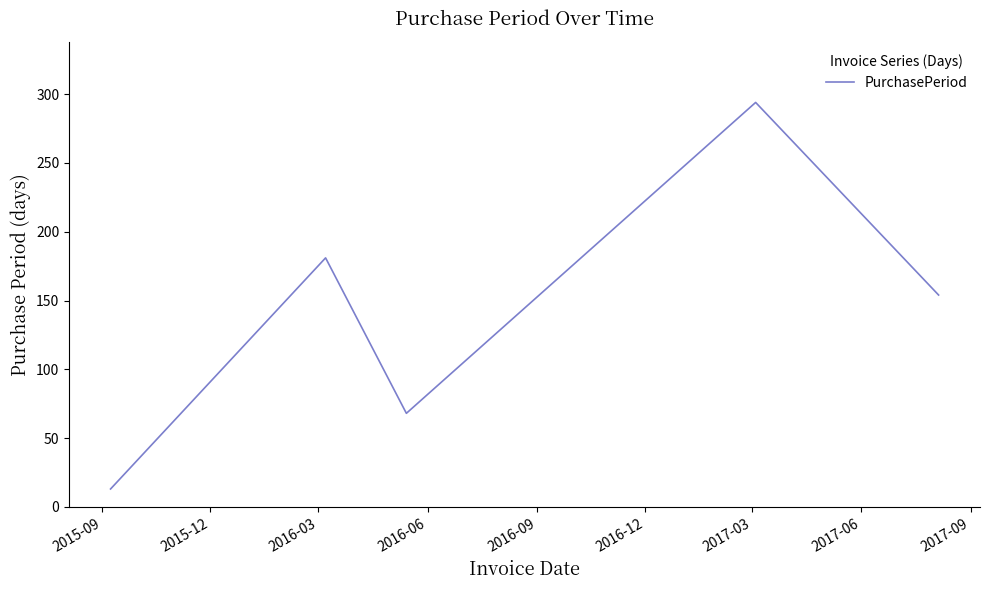

What is the average value?

142